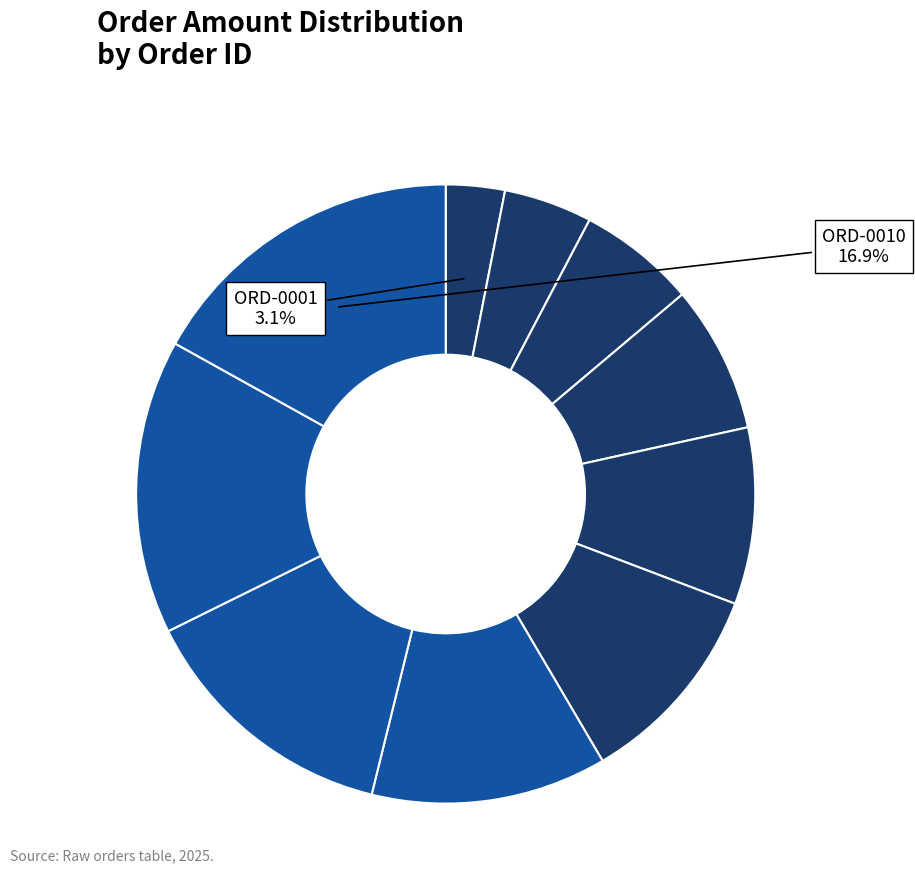

What is the smallest slice in the pie chart?

ORD-0001